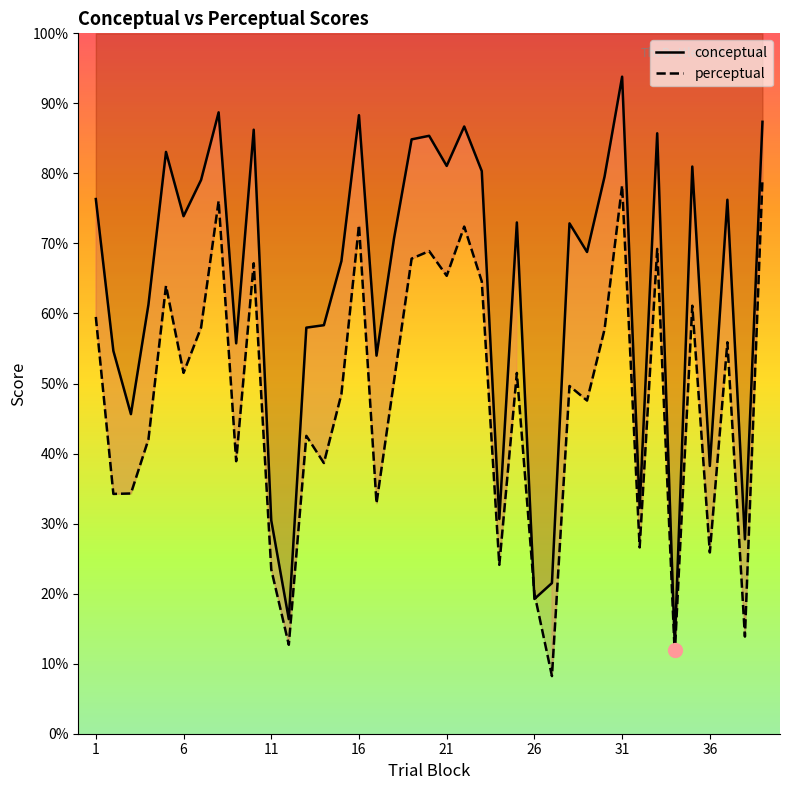

How many data points in conceptual are above 72?

20